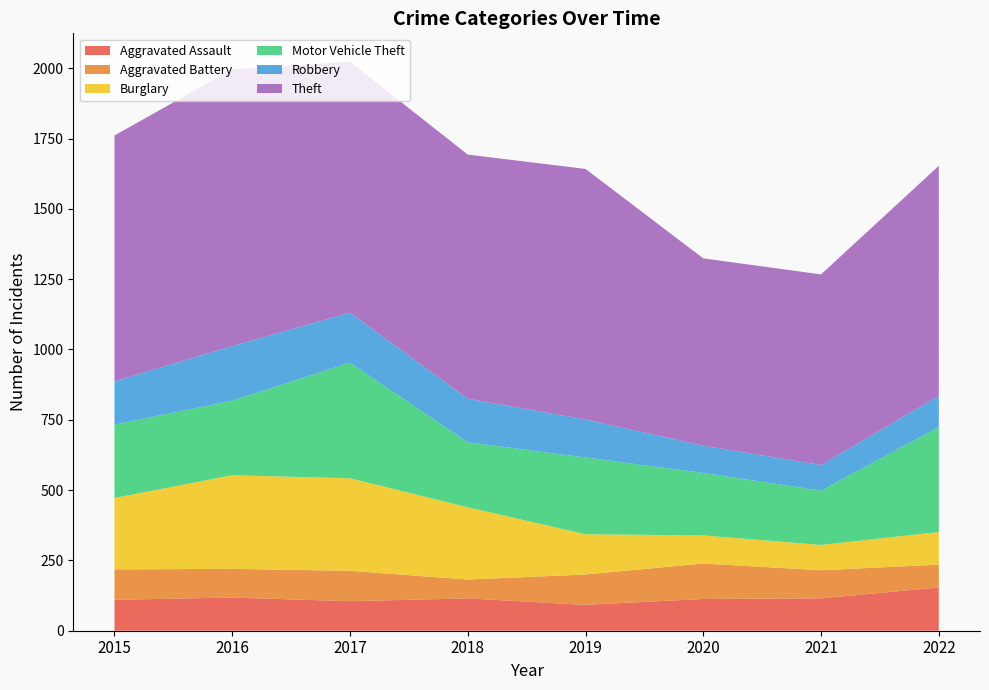

Reading right to left, list all the values displayed in this chart.

Aggravated Assault: 154	115	113	92	115	105	118	110
Aggravated Battery: 81	100	126	108	67	108	102	108
Burglary: 116	90	100	143	257	329	333	254
Motor Vehicle Theft: 373	193	222	273	231	411	265	261
Robbery: 111	91	97	135	155	178	194	154
Theft: 818	678	666	891	868	892	984	874